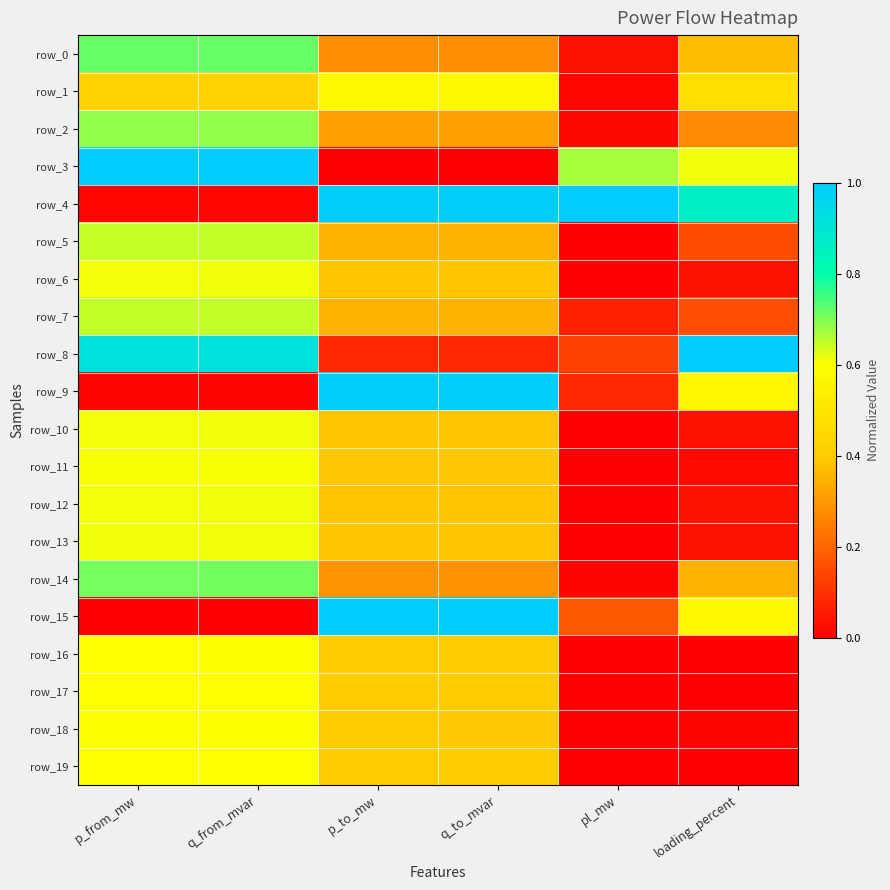

What is the approximate value of row_7 at p_from_mw?

0.6